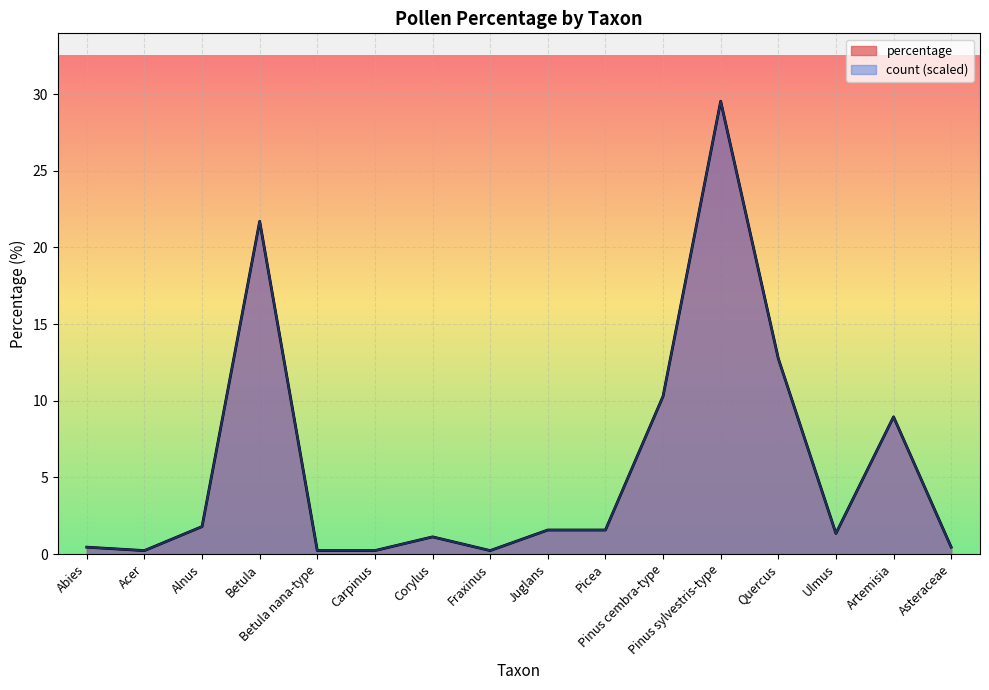

True or false: count and percentage intersect in this chart.

False